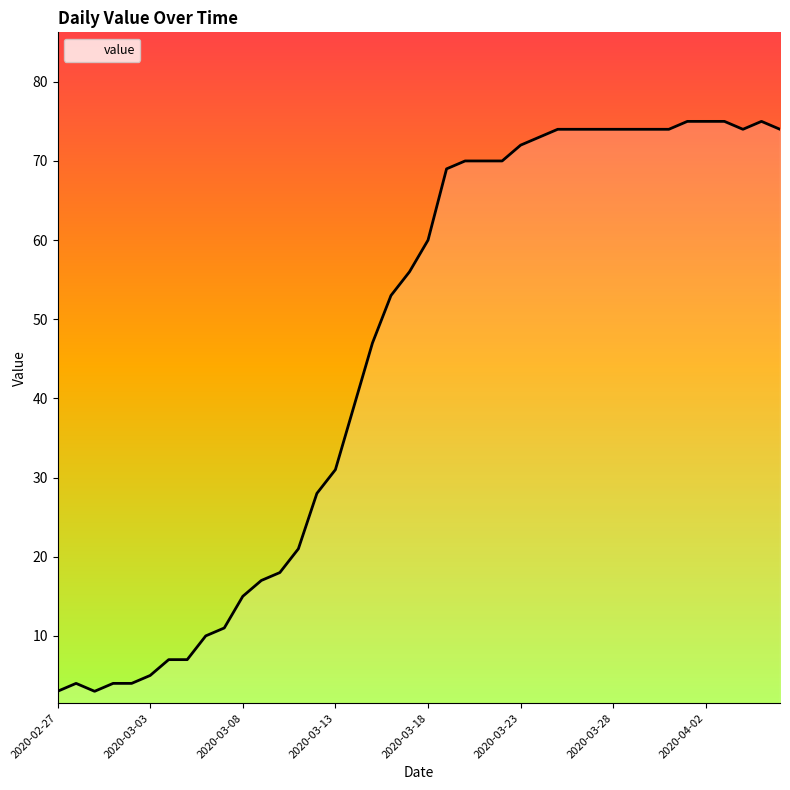

What is the difference between the maximum and minimum values?

72